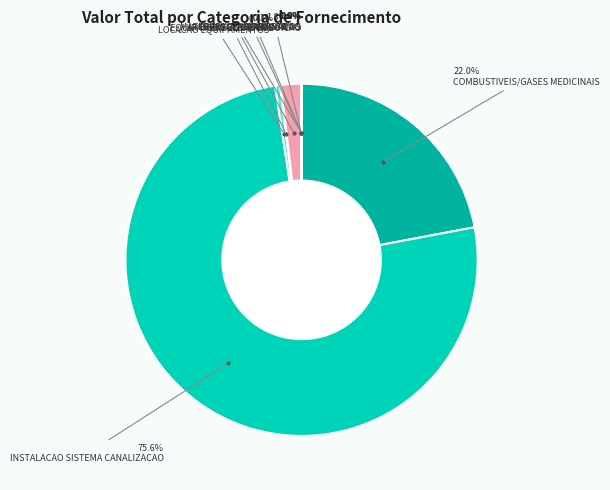

Which slice is the largest?

INSTALACAO DE SISTEMA